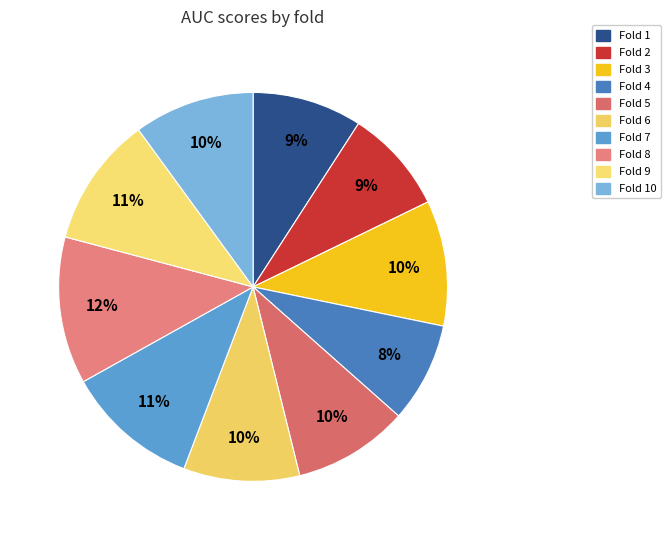

Which category has the smallest portion of the pie?

Fold 4